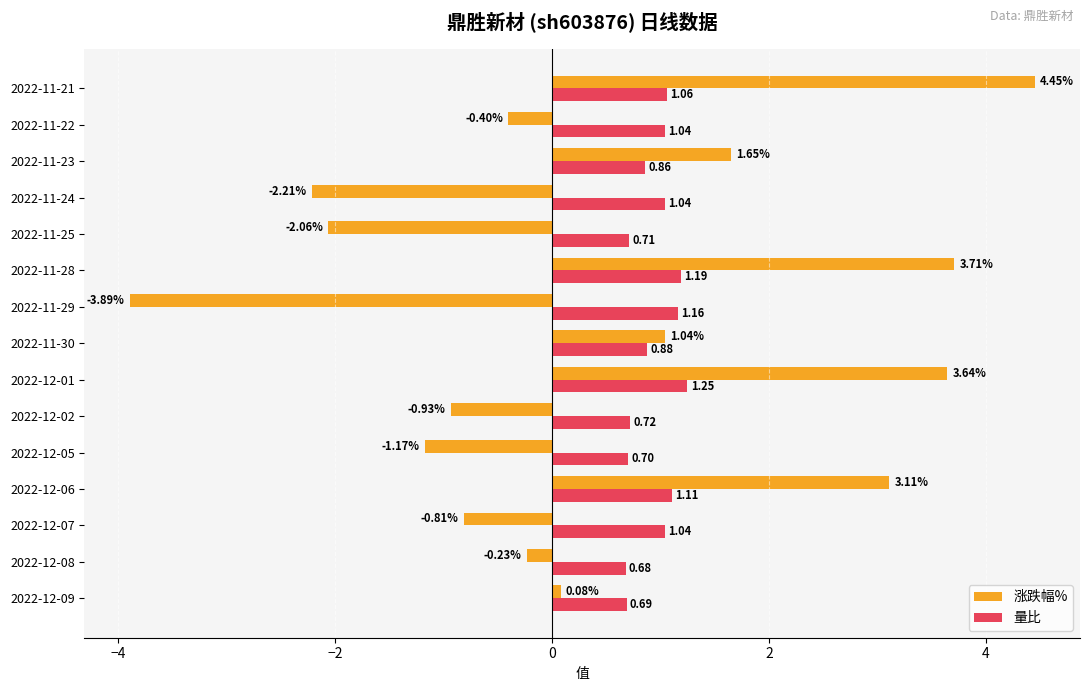

Which series has the largest range (max minus min)?

涨跌幅%